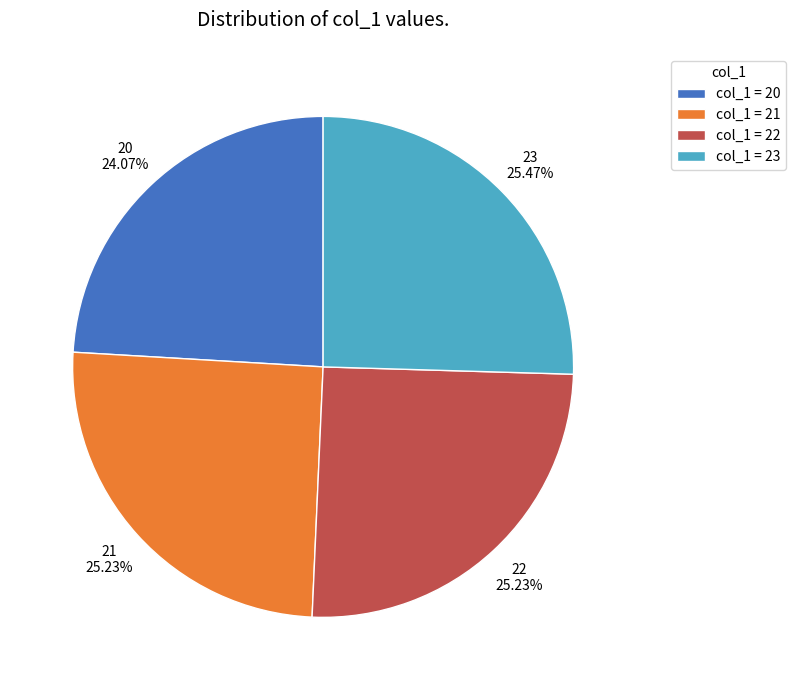

What is the ratio of the value at 23 to the value at 21?

1.0